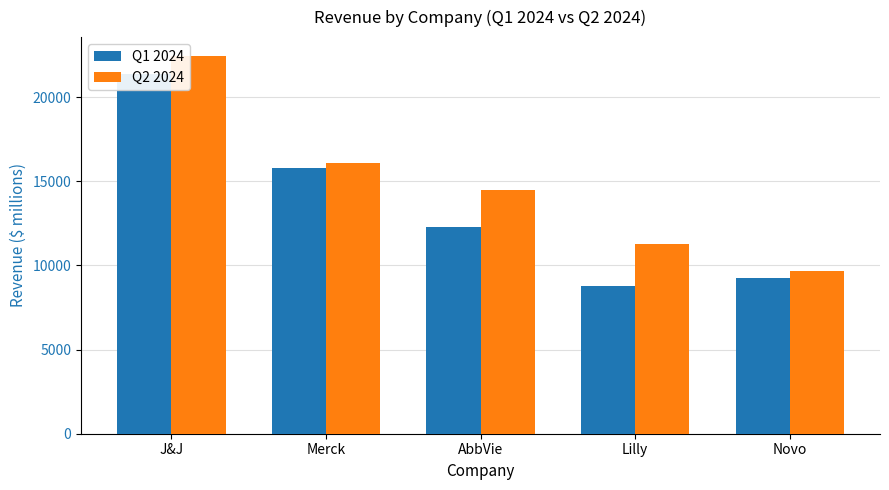

What is the spread (max minus min) of values at J&J?

1071.0